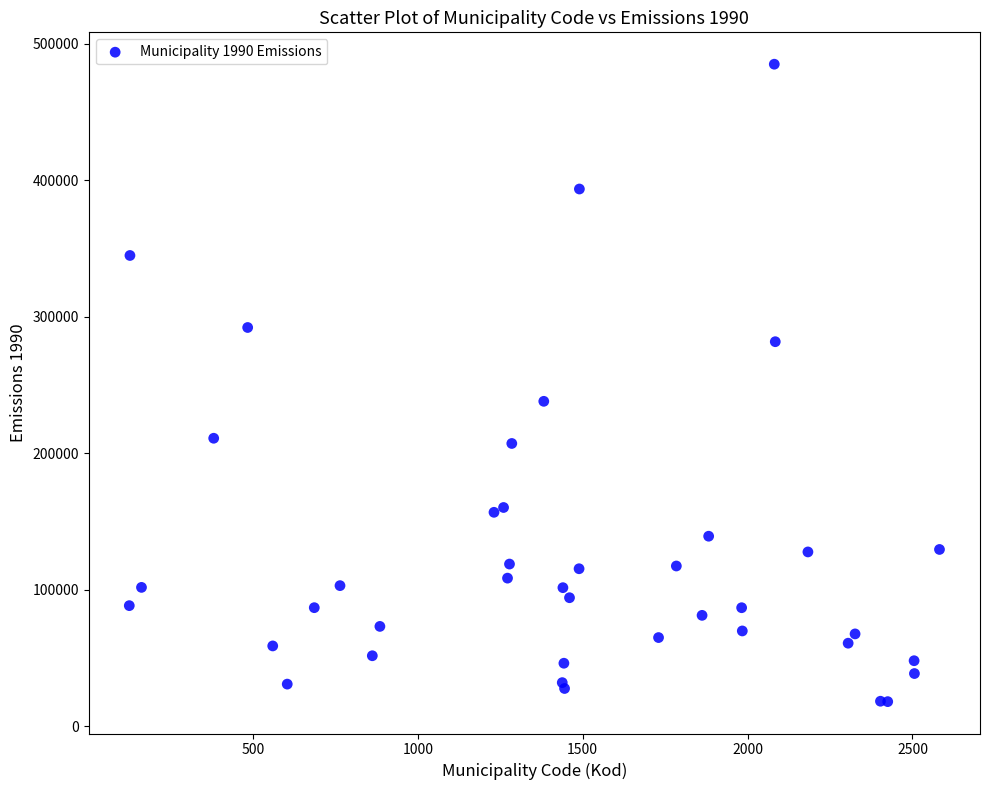

What Y value in the scatter plot is closest to 251517?

238049.0